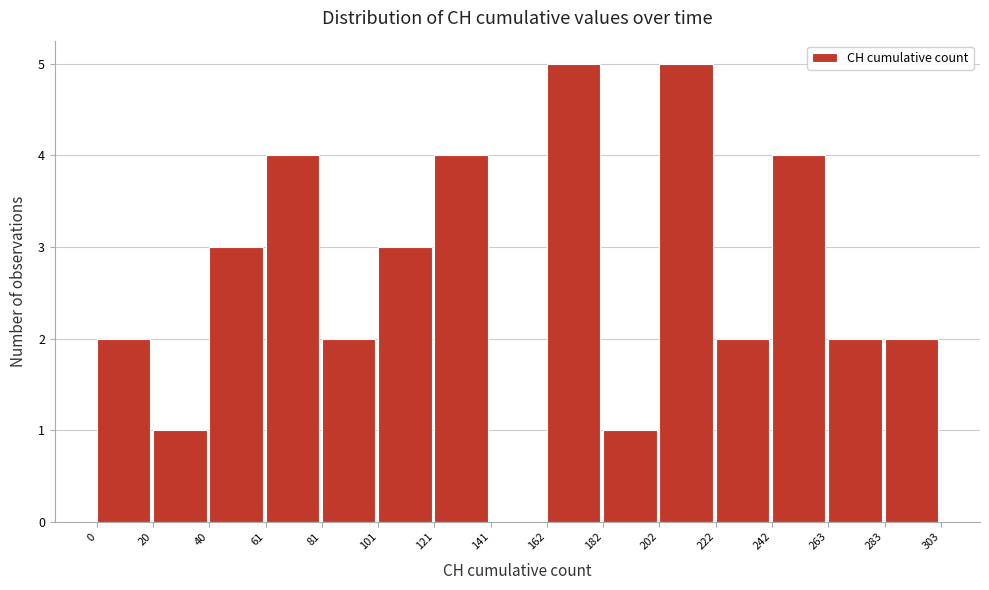

Reading left to right, transcribe this chart: for each bar, give the range it covers on the x-axis and its height. The values are not printed on the chart, so give them approximately, as read against the axis.

0 to 20: 2
20 to 40: 1
40 to 61: 3
61 to 81: 4
81 to 101: 2
101 to 121: 3
121 to 141: 4
141 to 162: 0
162 to 182: 5
182 to 202: 1
202 to 222: 5
222 to 242: 2
242 to 263: 4
263 to 283: 2
283 to 303: 2